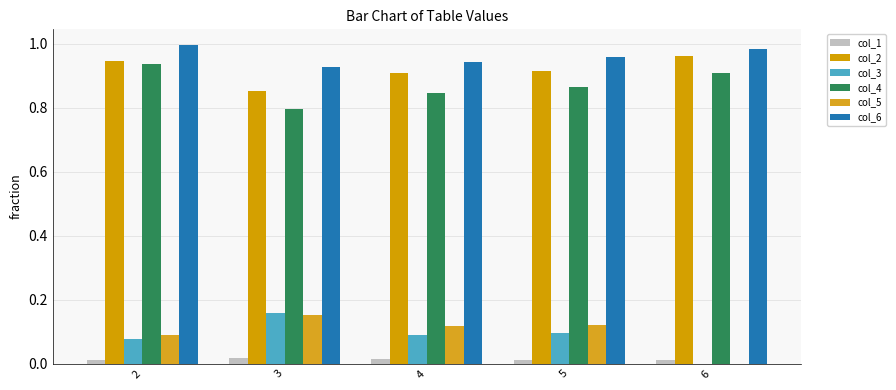

Is the value of col_6 at 6 greater than the value of col_1 at 6?

Yes